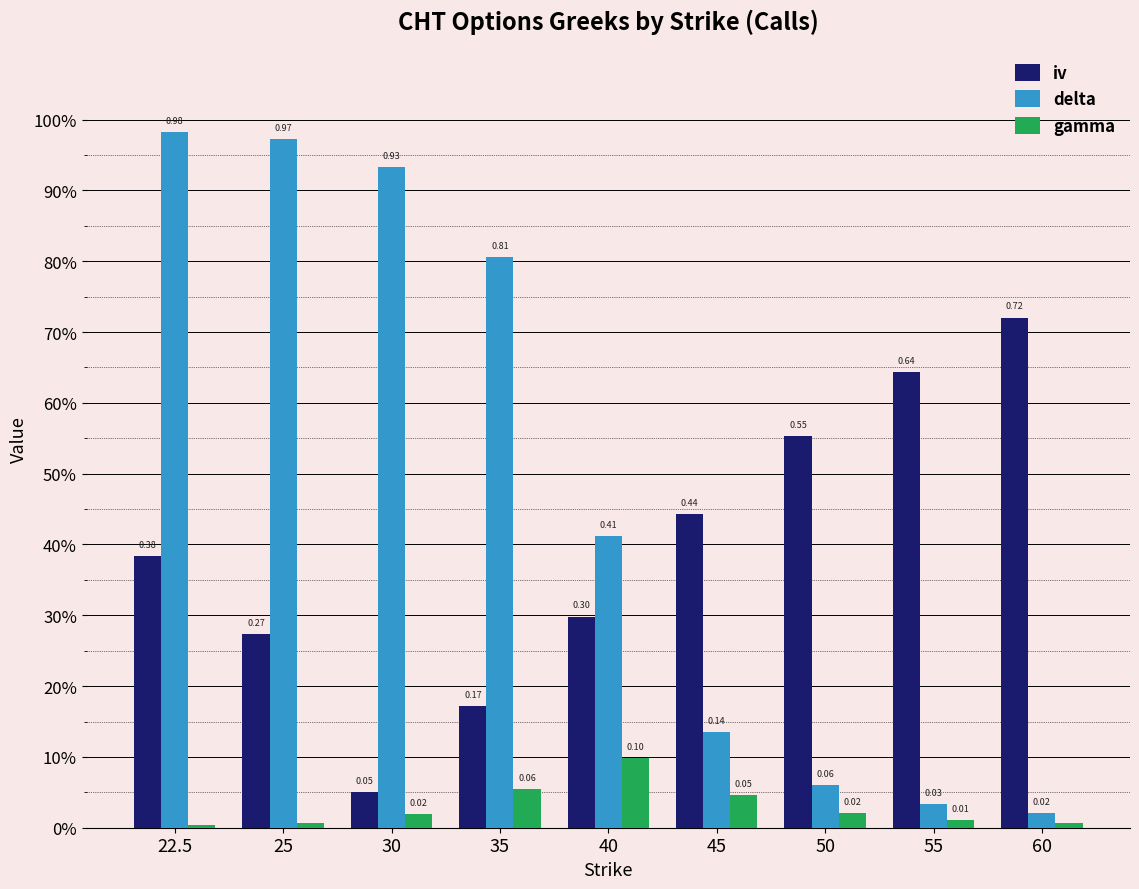

Is it true that iv equals 0.4 at 55?

False